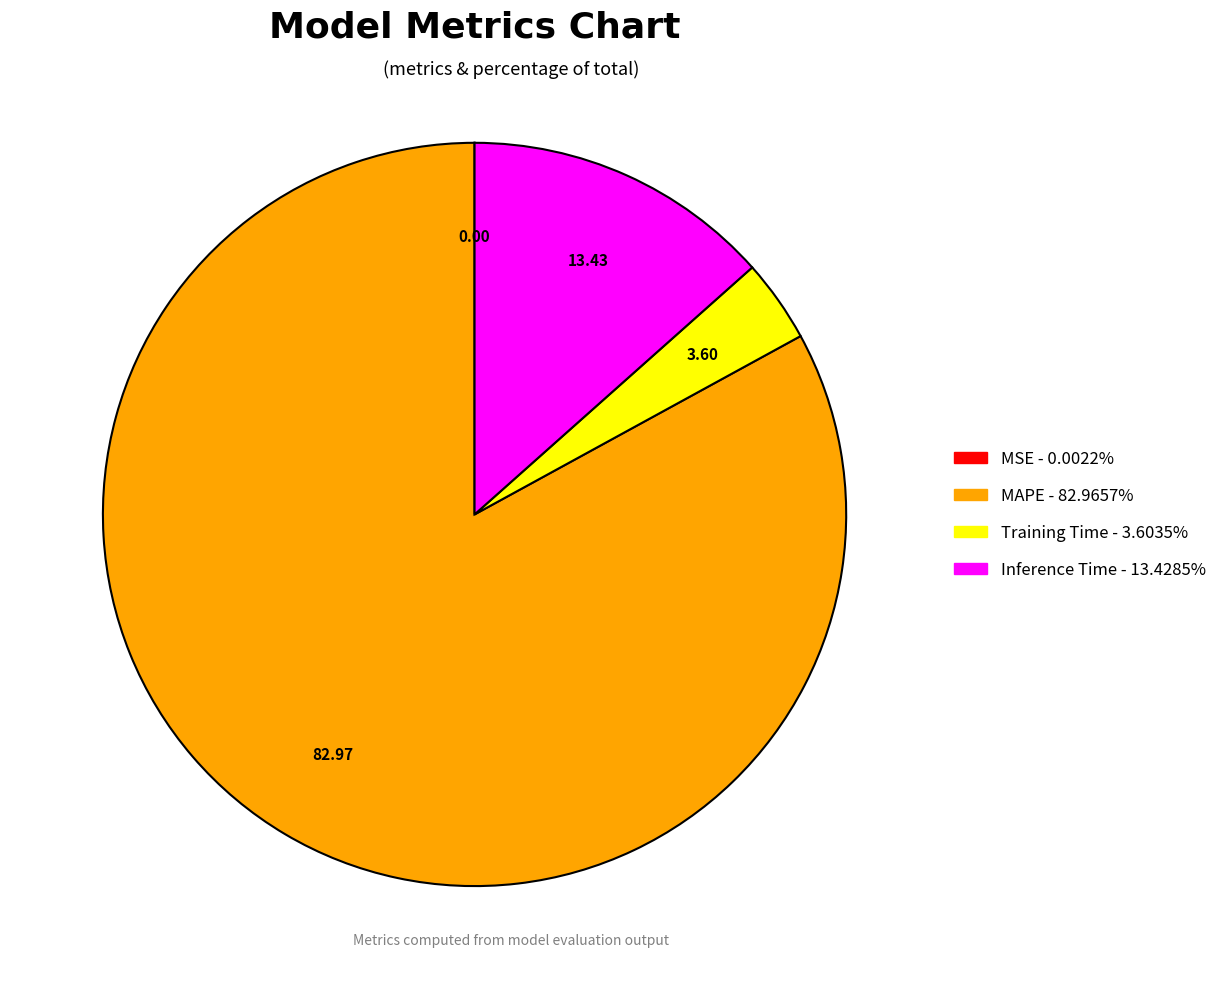

Do Inference Time and MAPE together represent more than half of the pie?

Yes